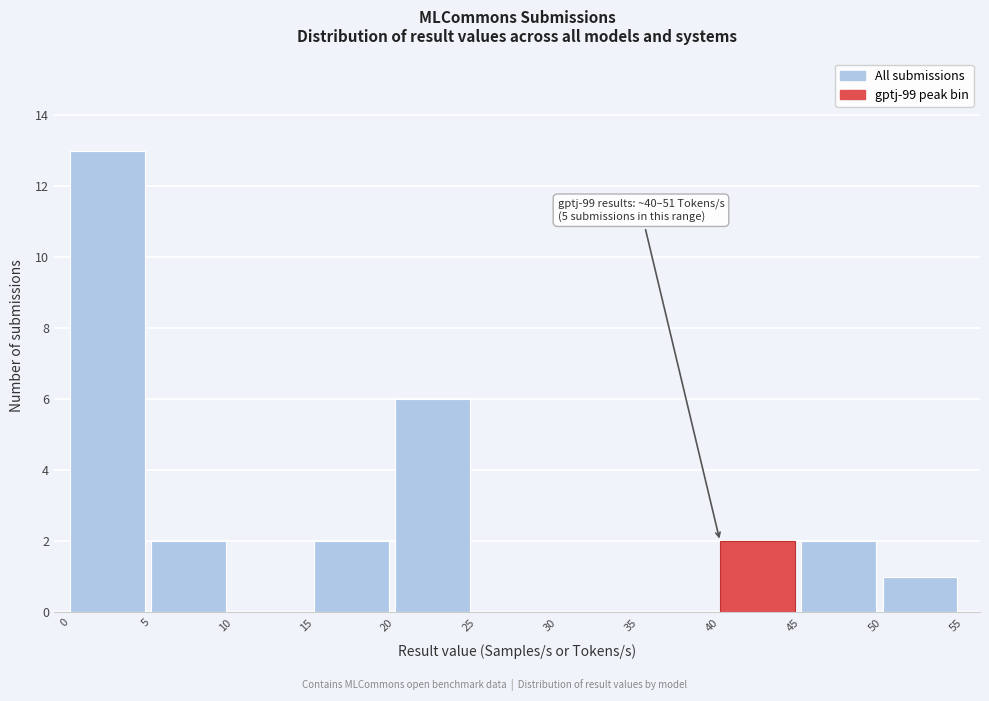

Which range on the x-axis has the tallest bar?

0 to 5